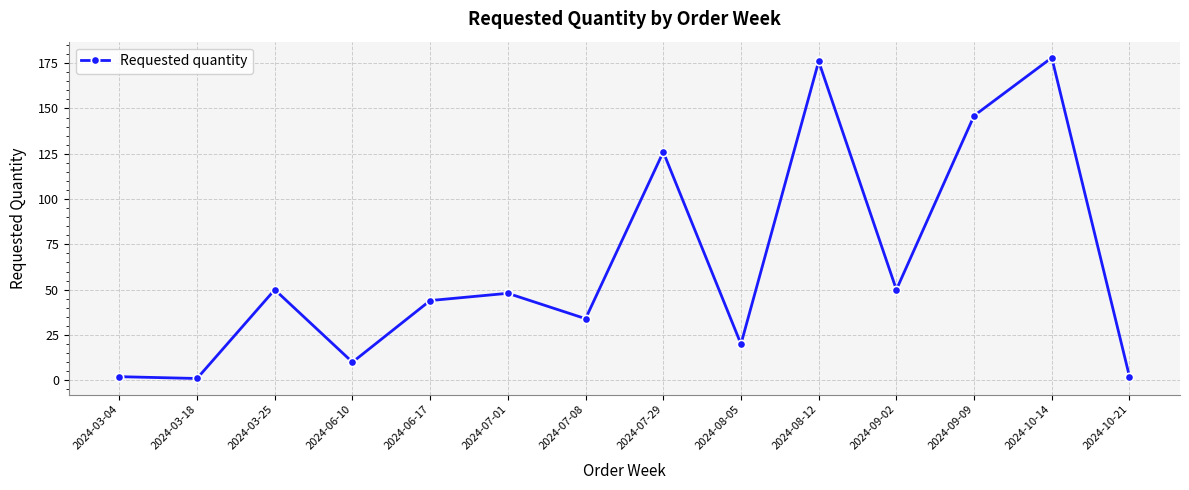

What is the label of the 5th point from the right?

2024-08-12